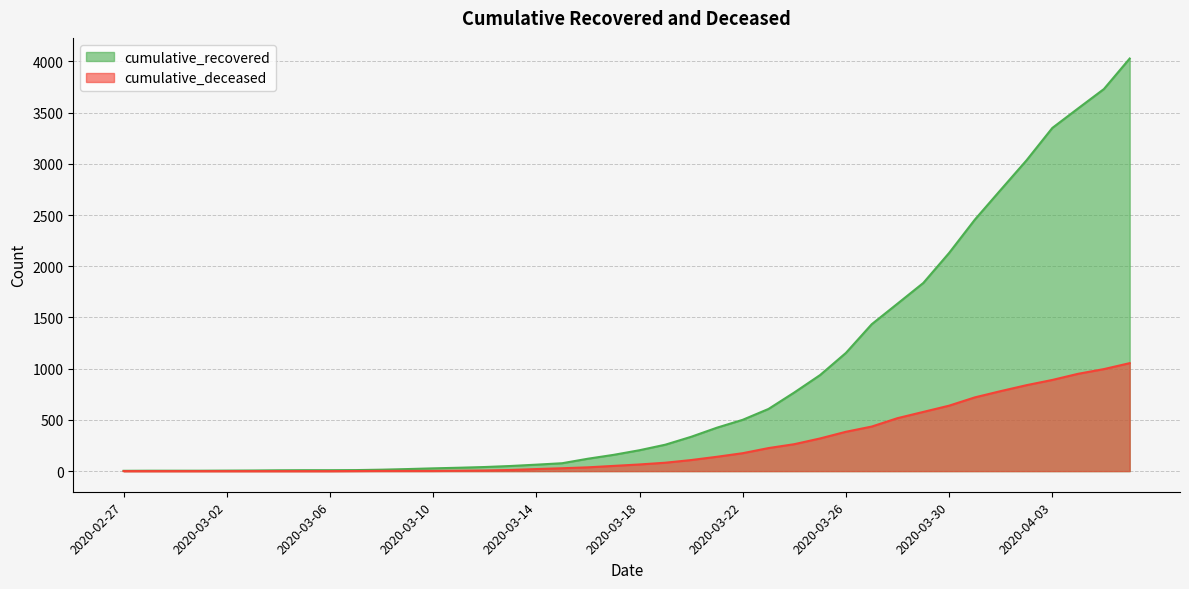

Does the chart display data point markers on the line(s)?

No